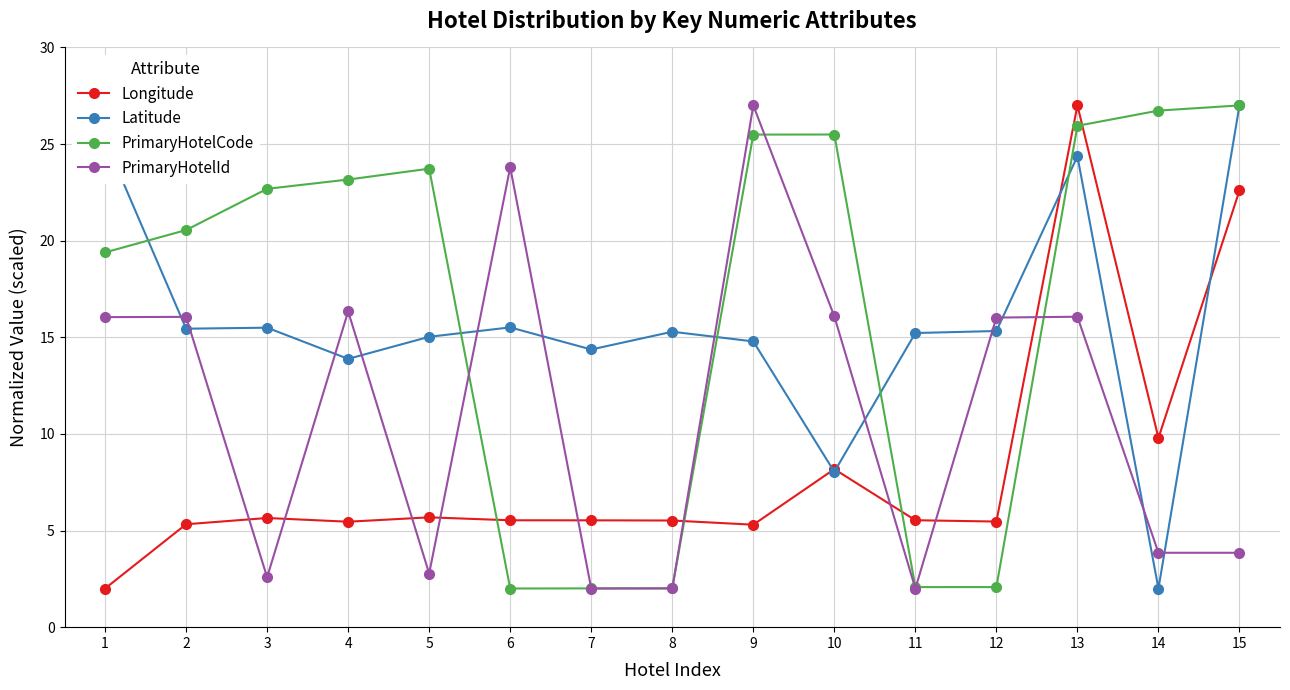

True or false: PrimaryHotelId has more than 0 interior local peaks.

True